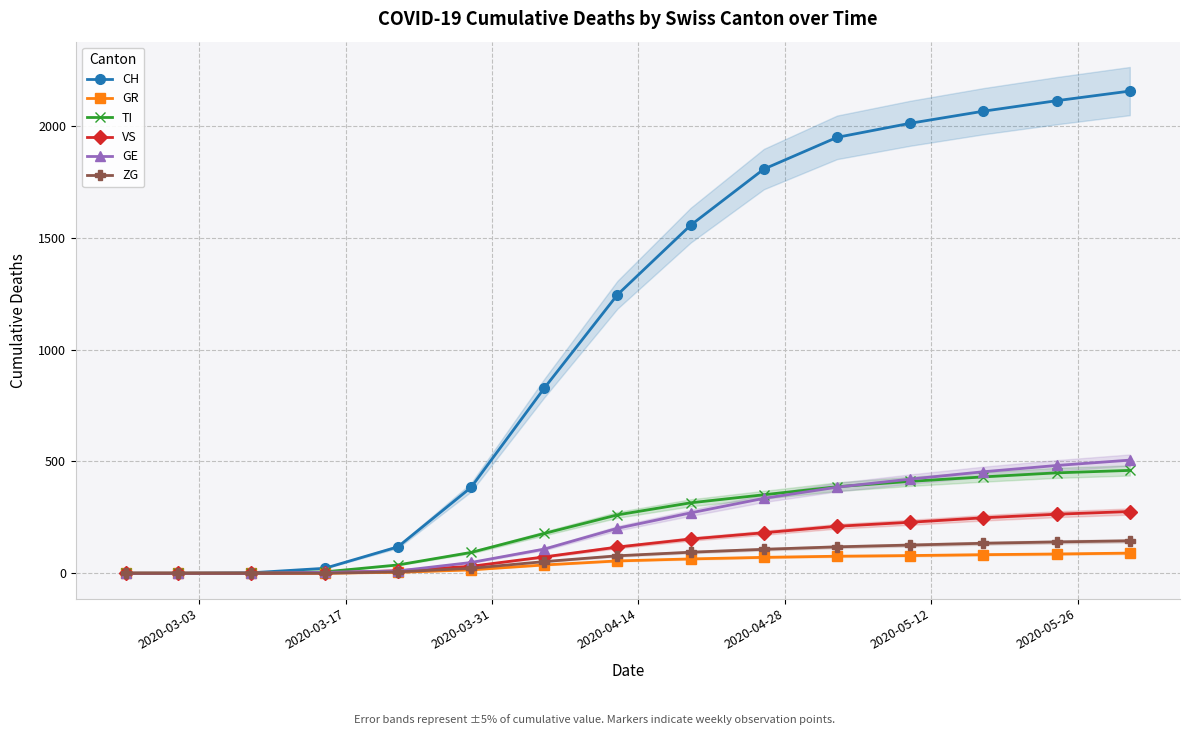

How many values in TI are above zero?

12